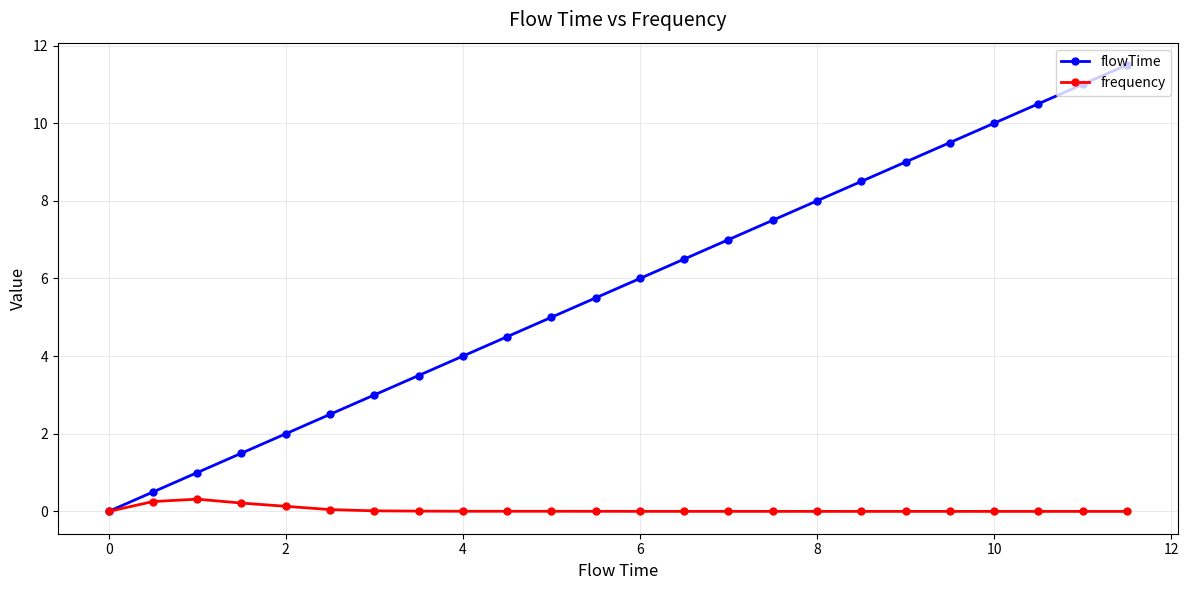

Does the chart have visible grid lines?

Yes